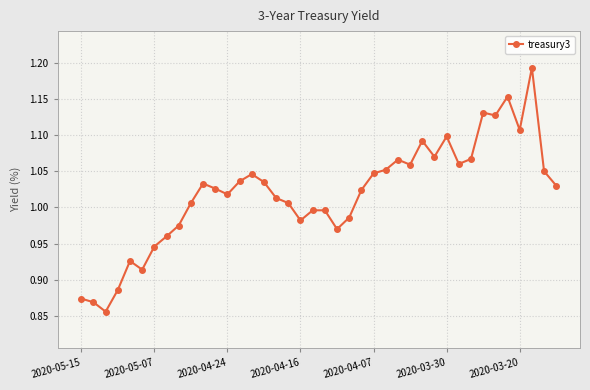

What is the difference between the second highest and minimum values?

0.3